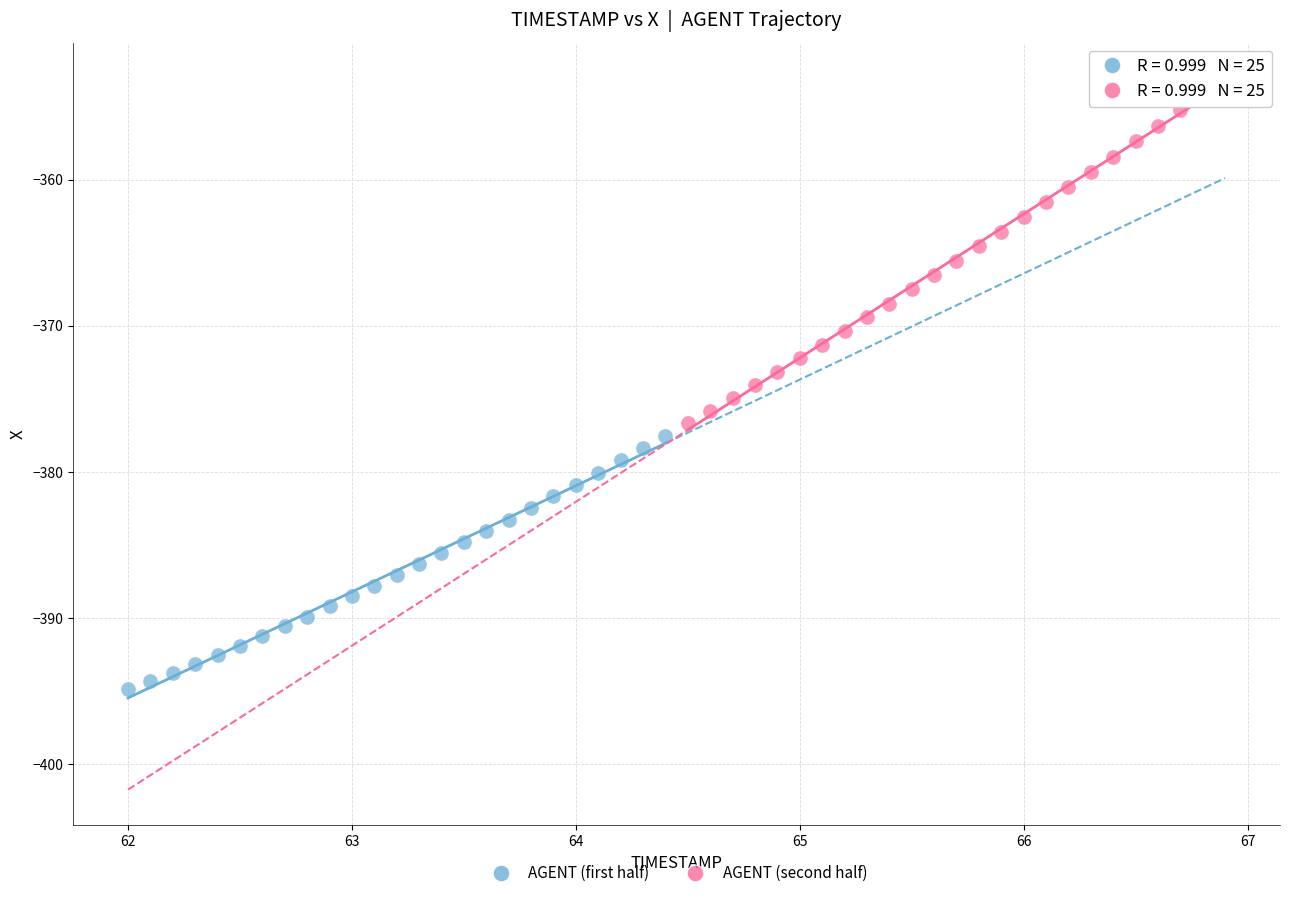

Which series has the largest Y range (max minus min)?

AGENT (second half)